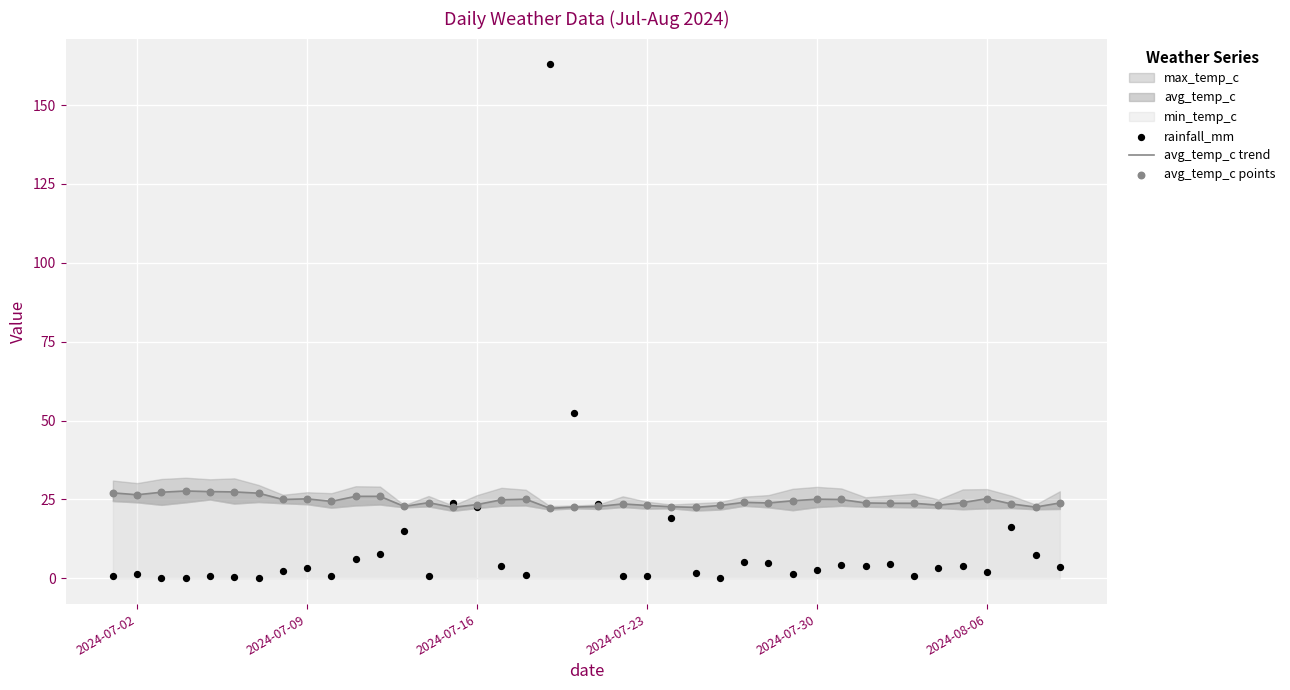

Which series contains the lowest Y value?

rainfall_mm